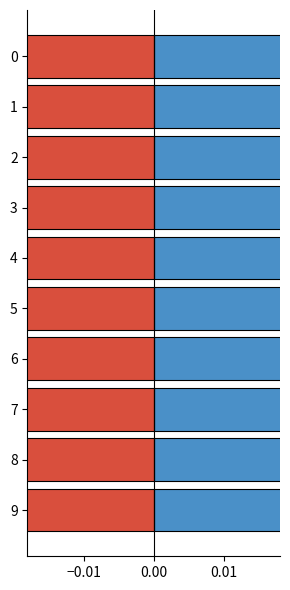

What is the label of the 1st bar from the right?

9